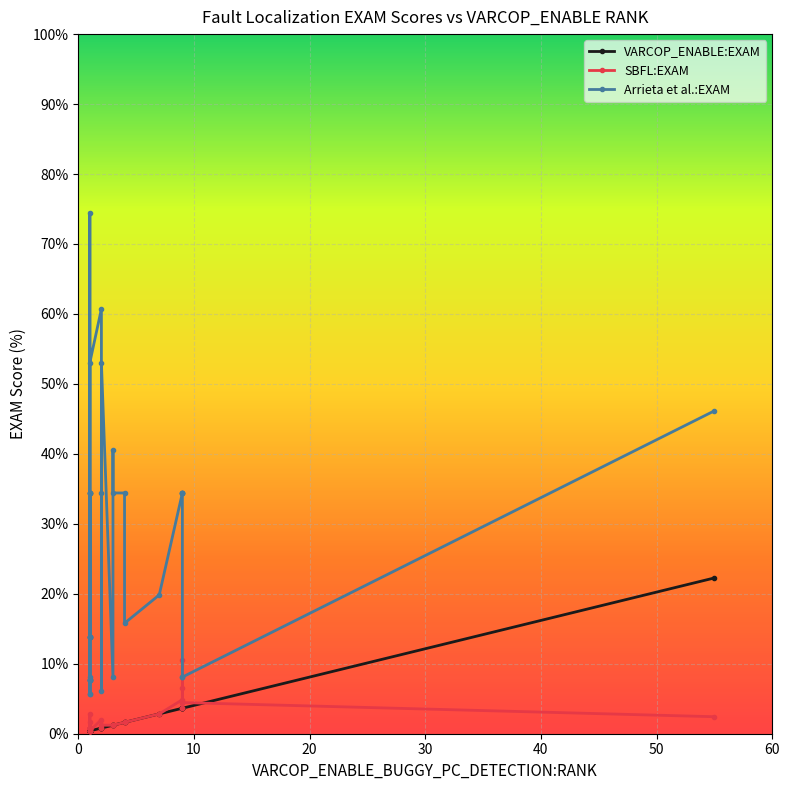

True or false: Arrieta et al.:EXAM and VARCOP_ENABLE:EXAM intersect in this chart.

False